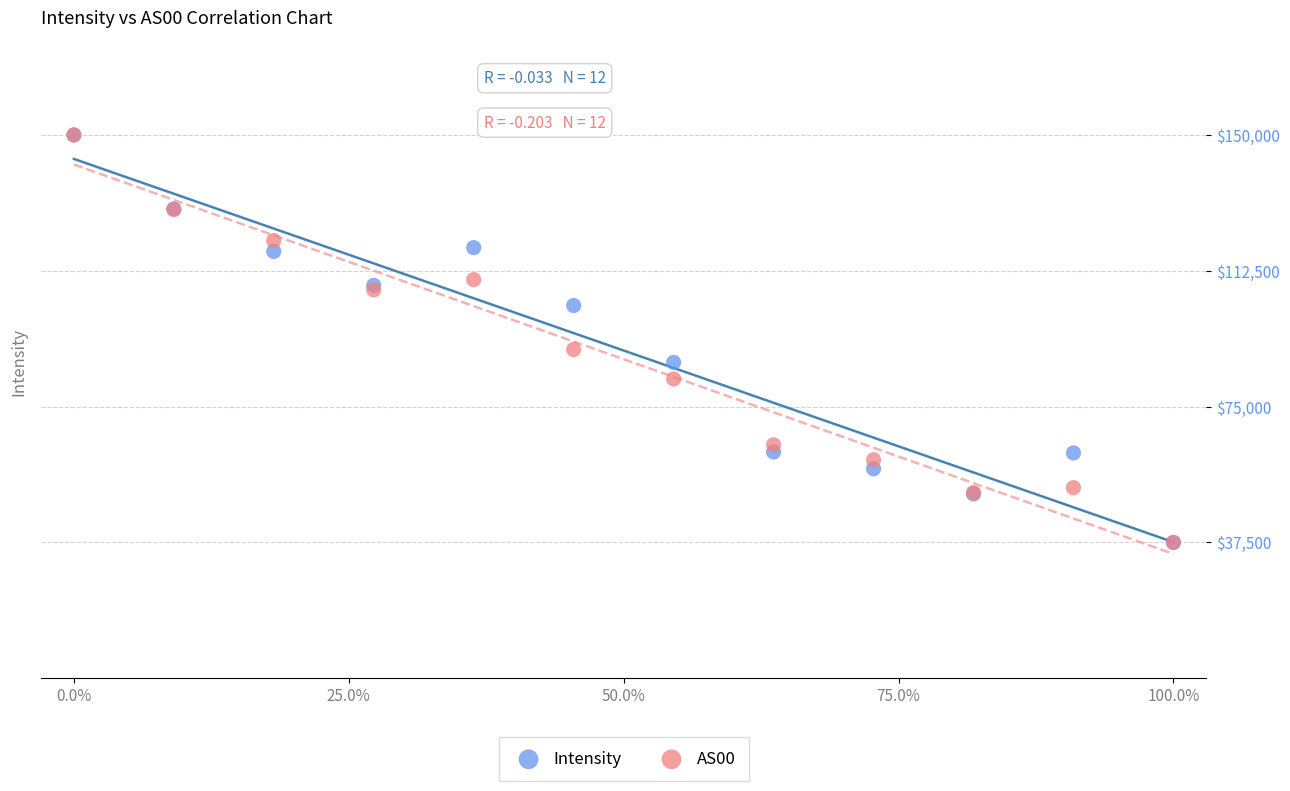

What are all the series names shown in the legend?

Intensity, AS00